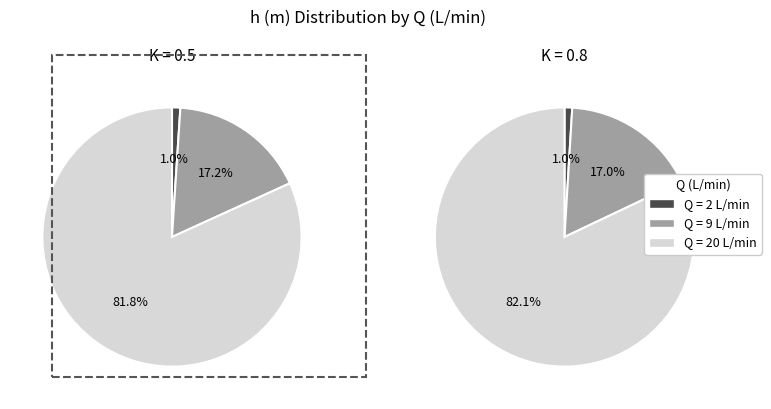

Which series has the largest range (max minus min)?

K=0.8